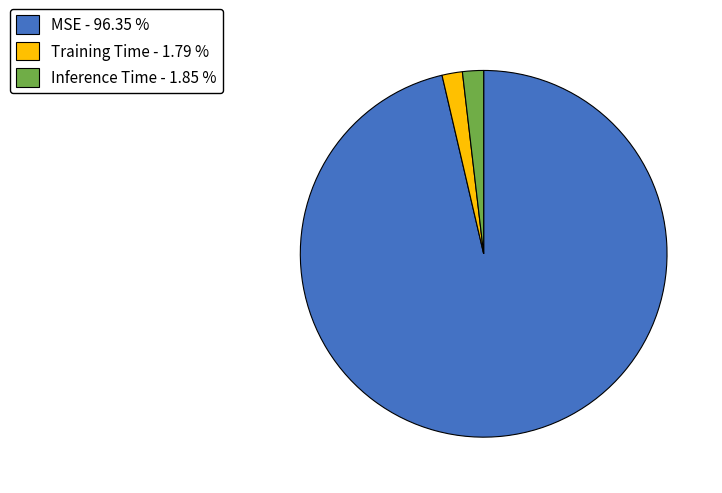

Do MSE - 96.35 % and Training Time - 1.79 % together represent more than half of the pie?

Yes